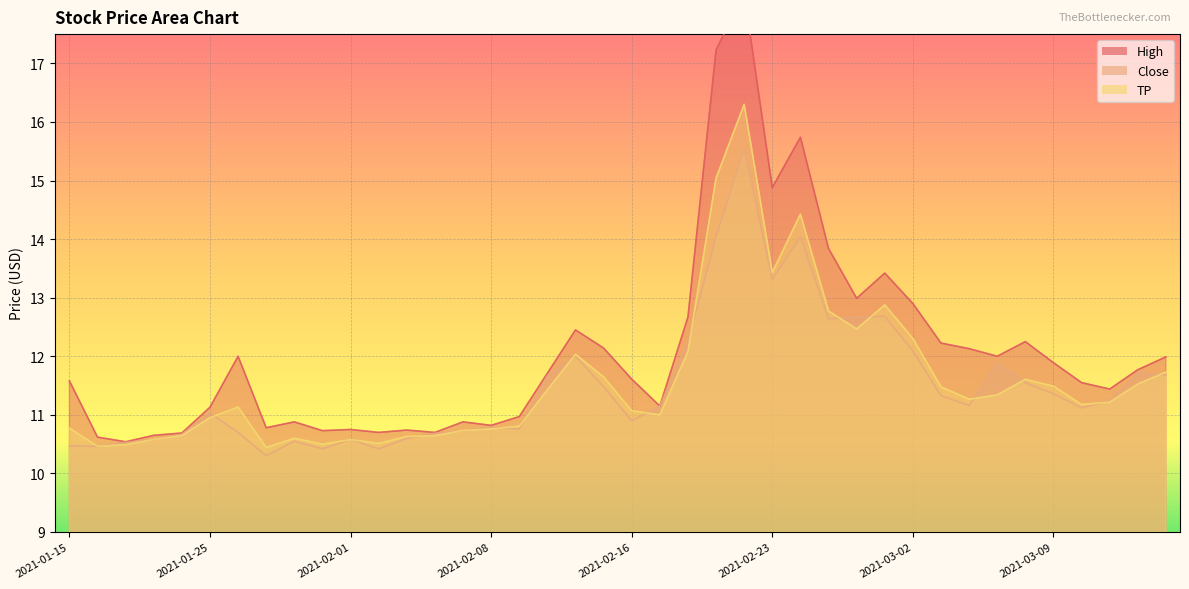

What is the difference between the second highest and minimum values in the TP series?

4.6